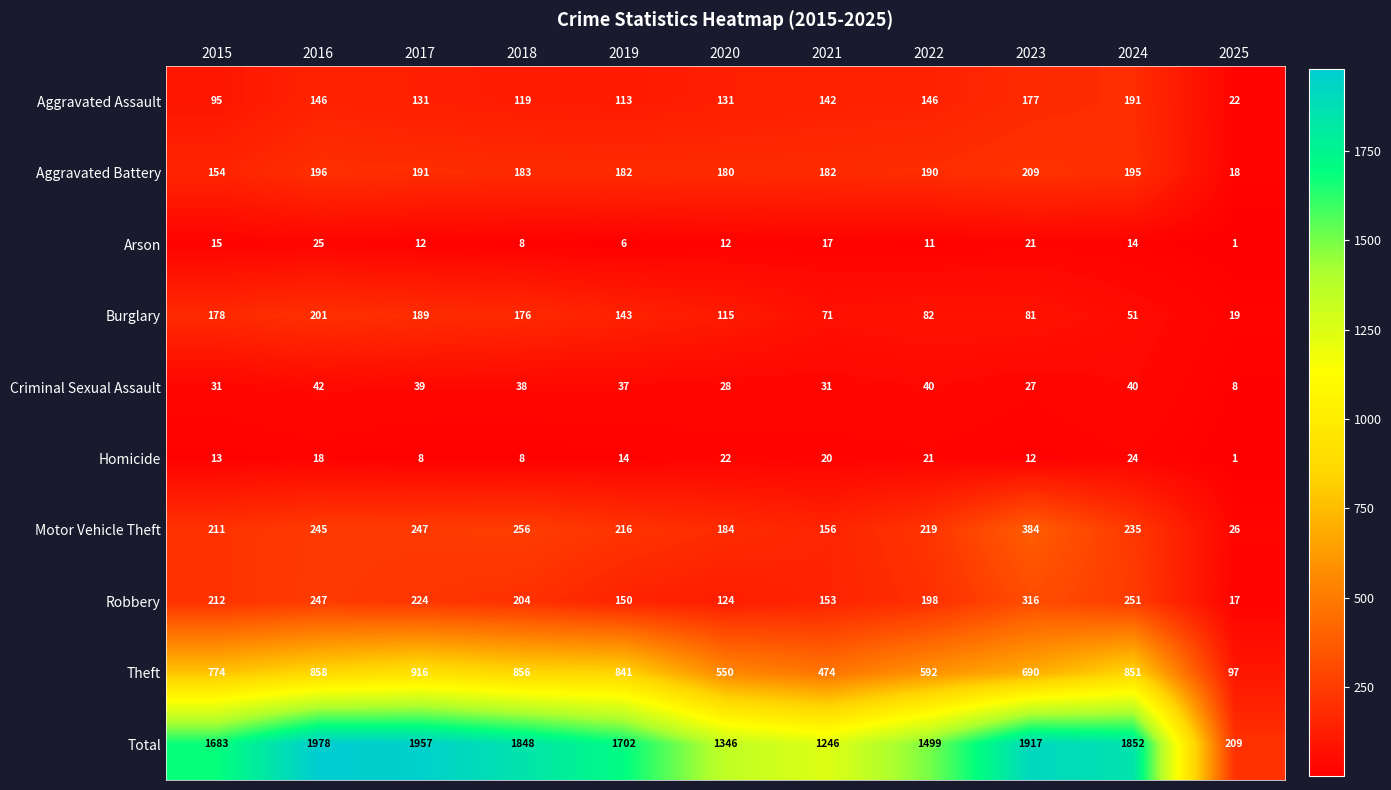

What is the difference between the maximum and second lowest values in the Aggravated Assault series?

96